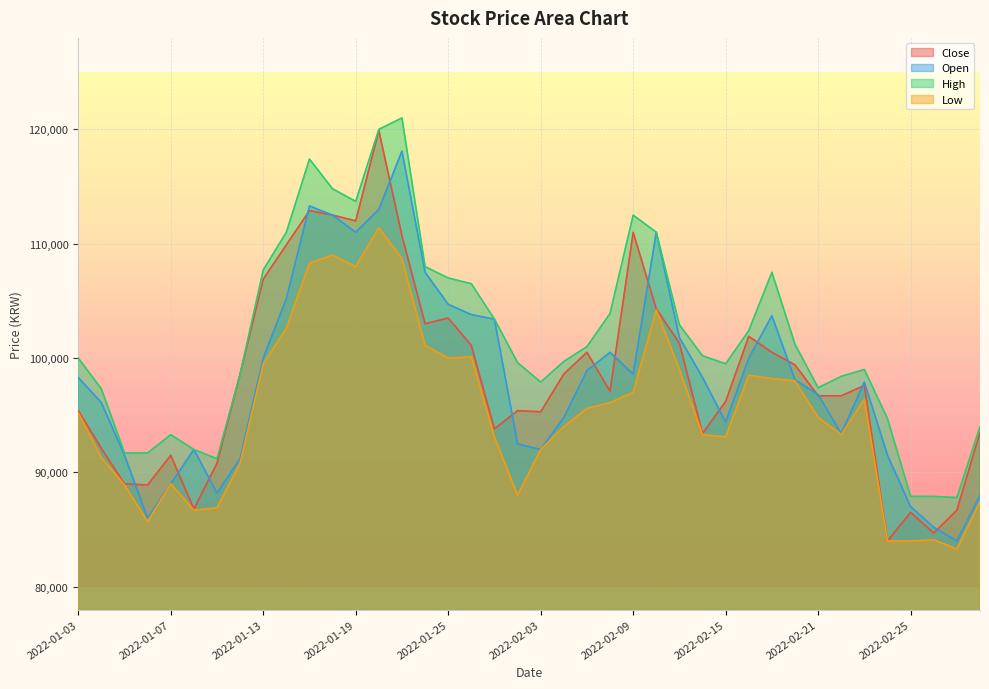

Between 2022-02-23 and 2022-02-28, which is larger?

2022-02-23